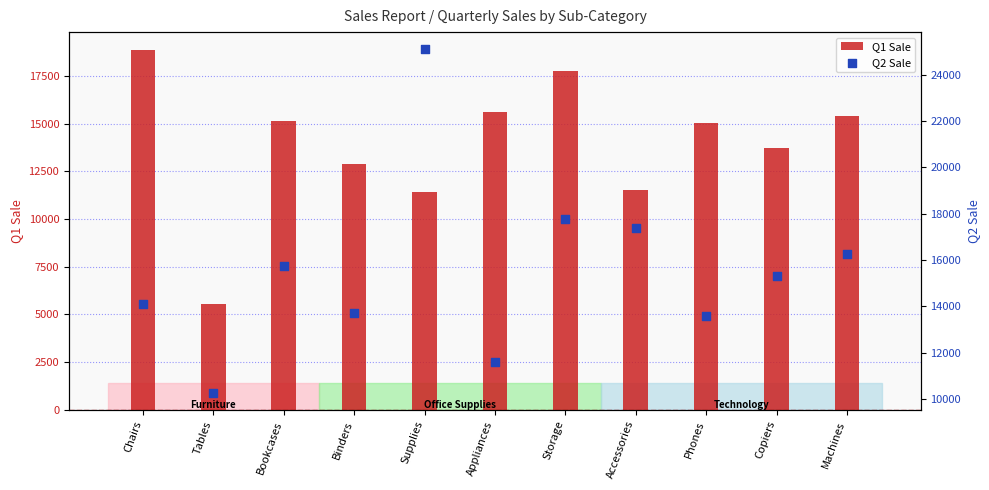

At how many categories does at least one series exceed 6385?

11